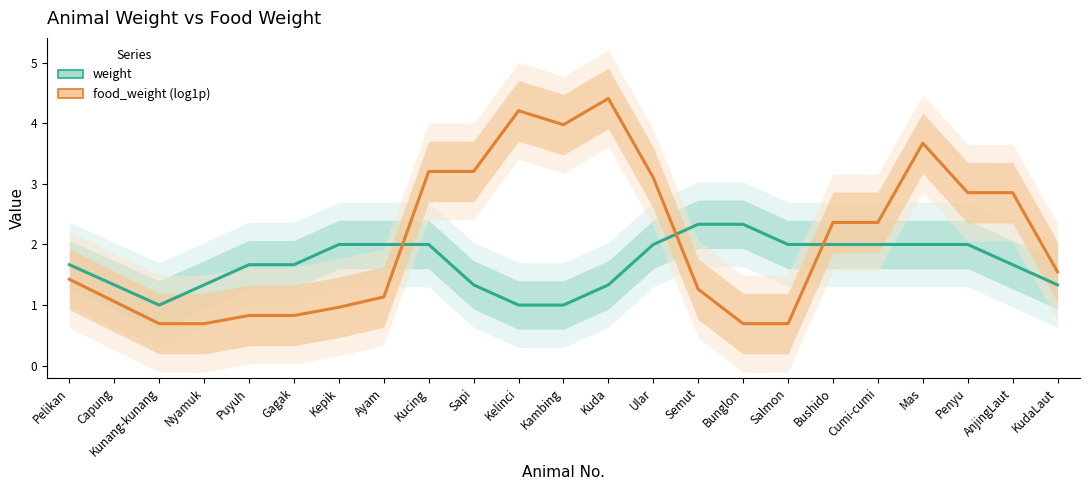

What is the label of the 20th point from the right?

Nyamuk